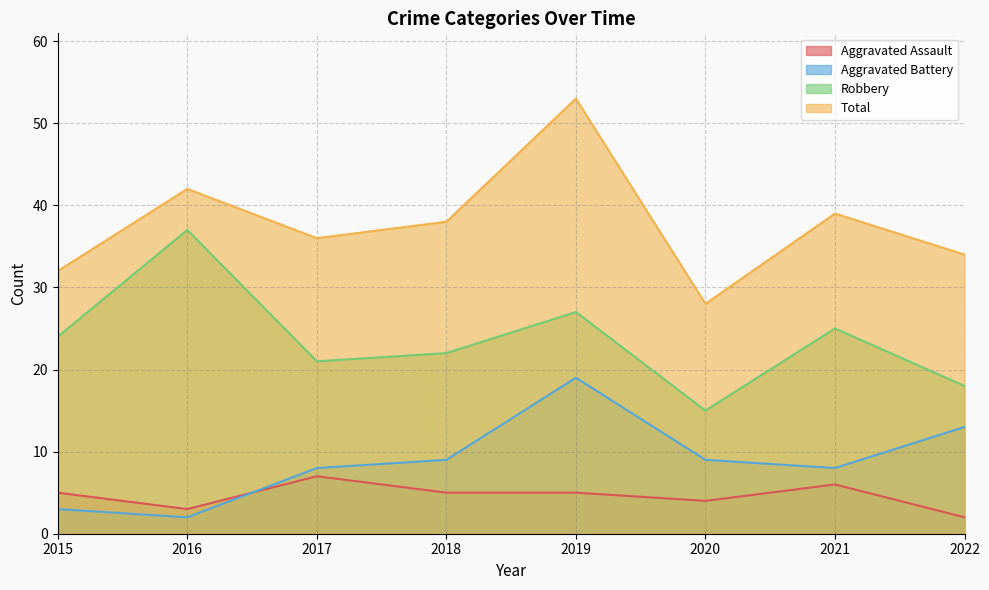

At 2017, list the series in order from smallest to largest.

Aggravated Assault, Aggravated Battery, Robbery, Total